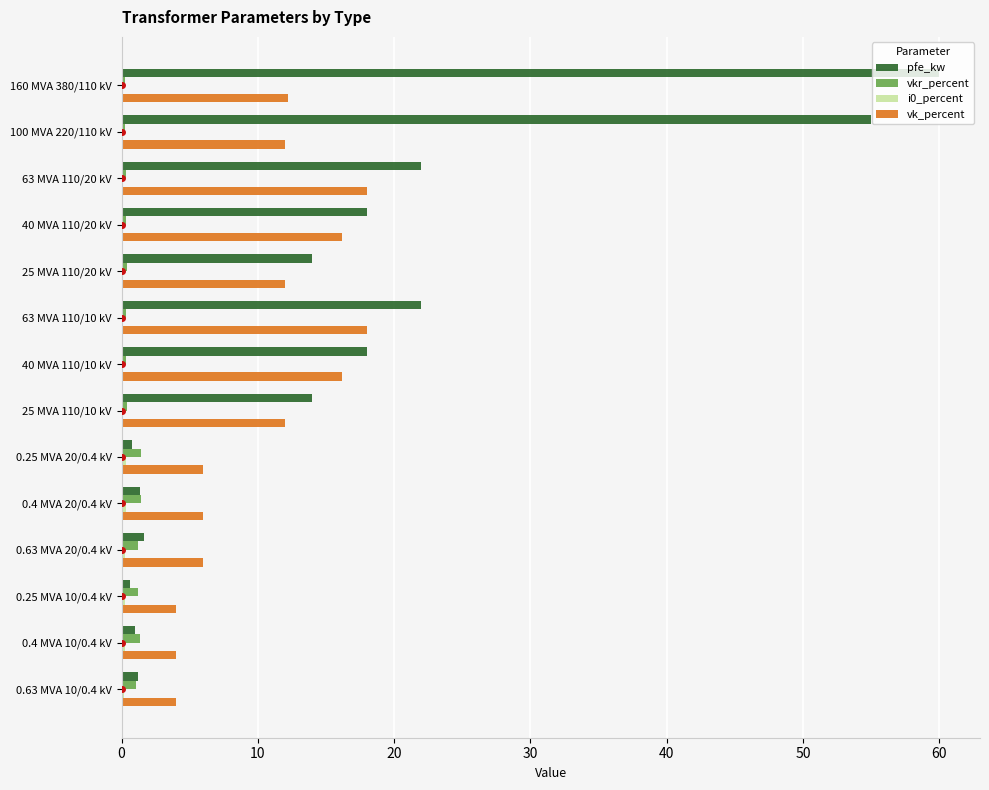

Between 63 MVA 110/10 kV and 0.25 MVA 10/0.4 kV, which series saw the biggest shift?

pfe_kw